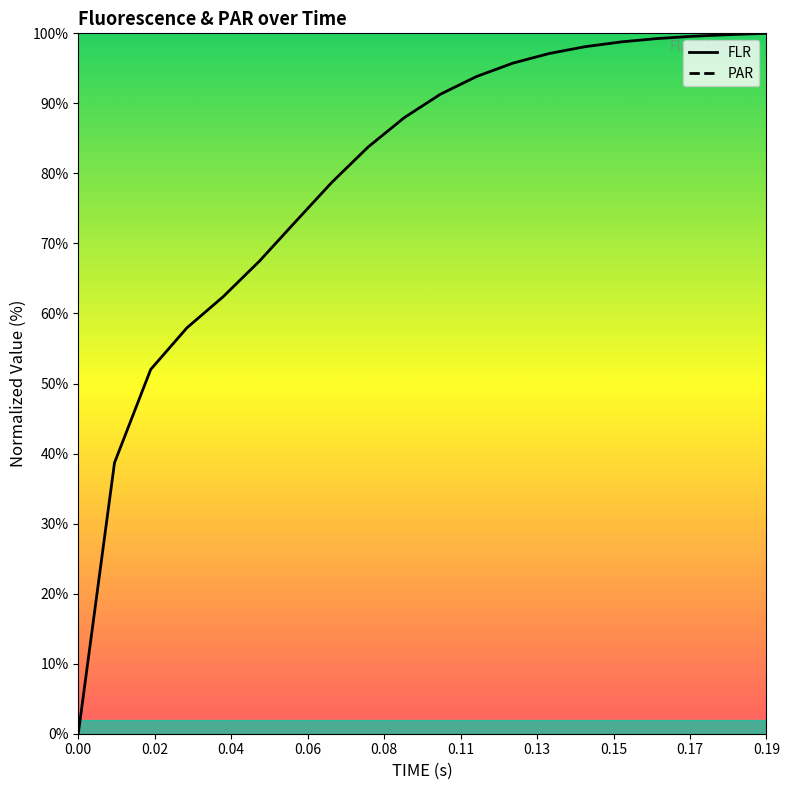

True or false: PAR has more than 1 points higher than both neighbors.

False